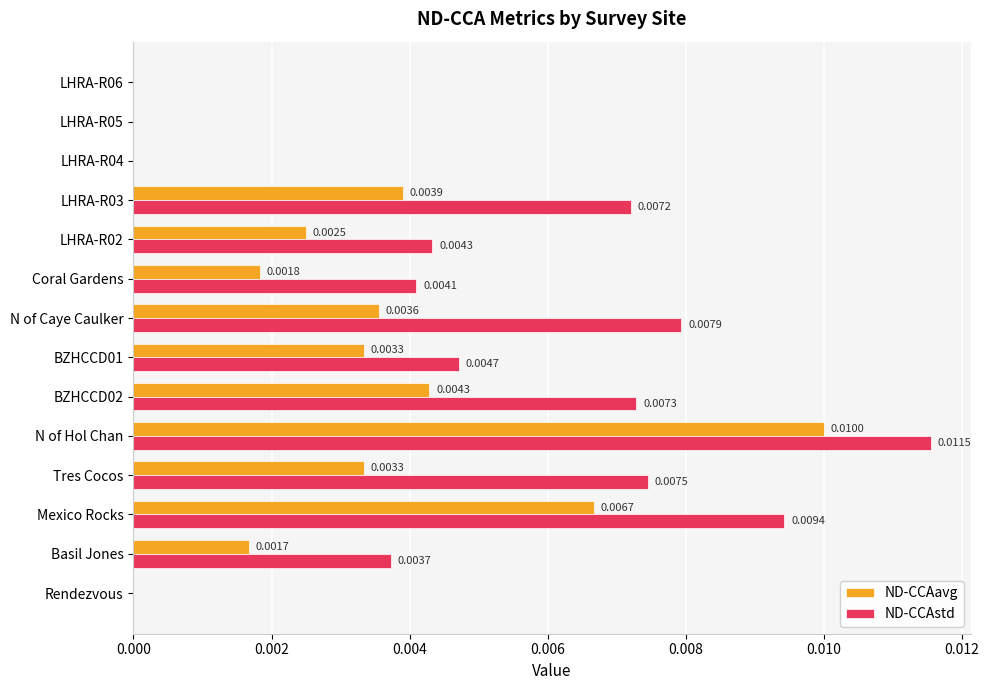

Which series has the largest total across all categories?

ND-CCAstd